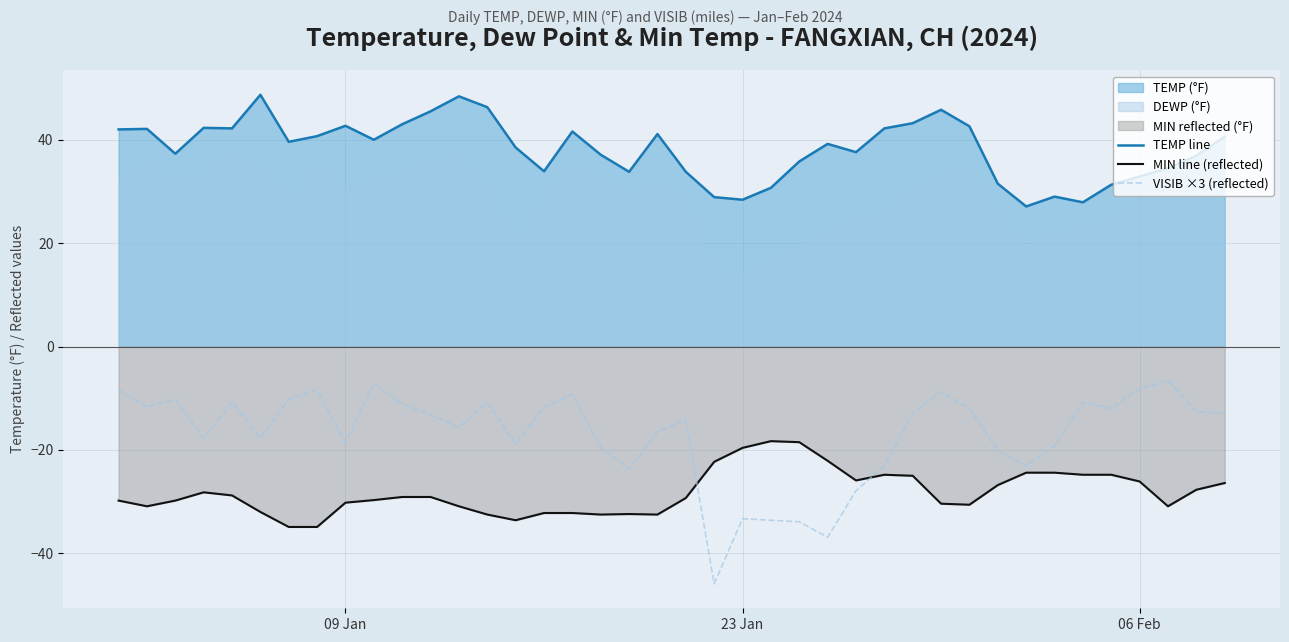

At how many categories does at least one series exceed 15?

40